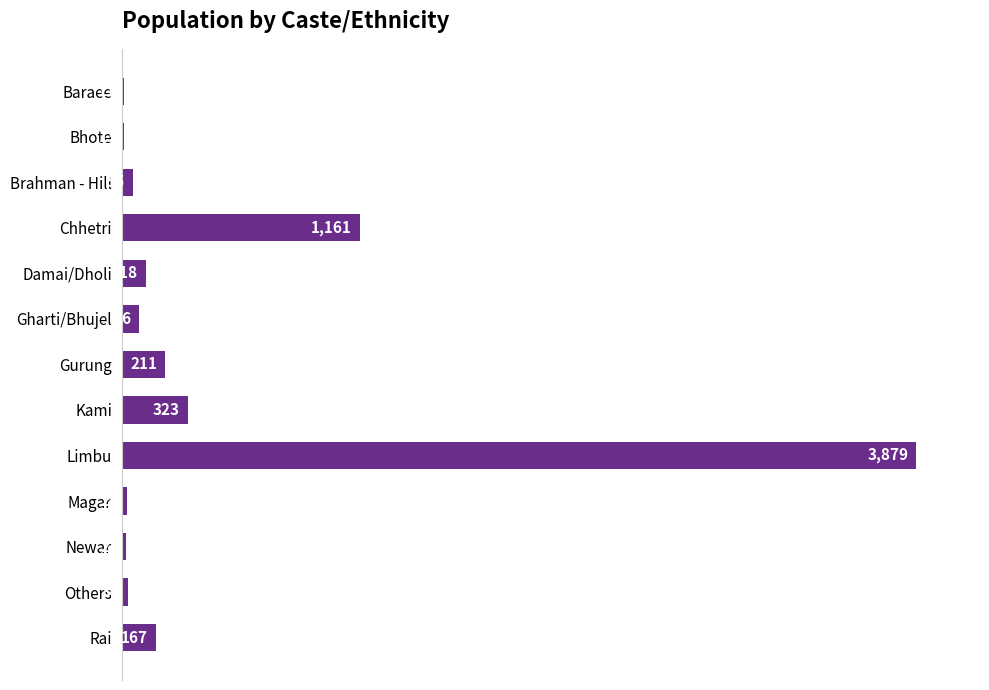

The chart shows a value of 1161 at Chhetri. True or false?

True